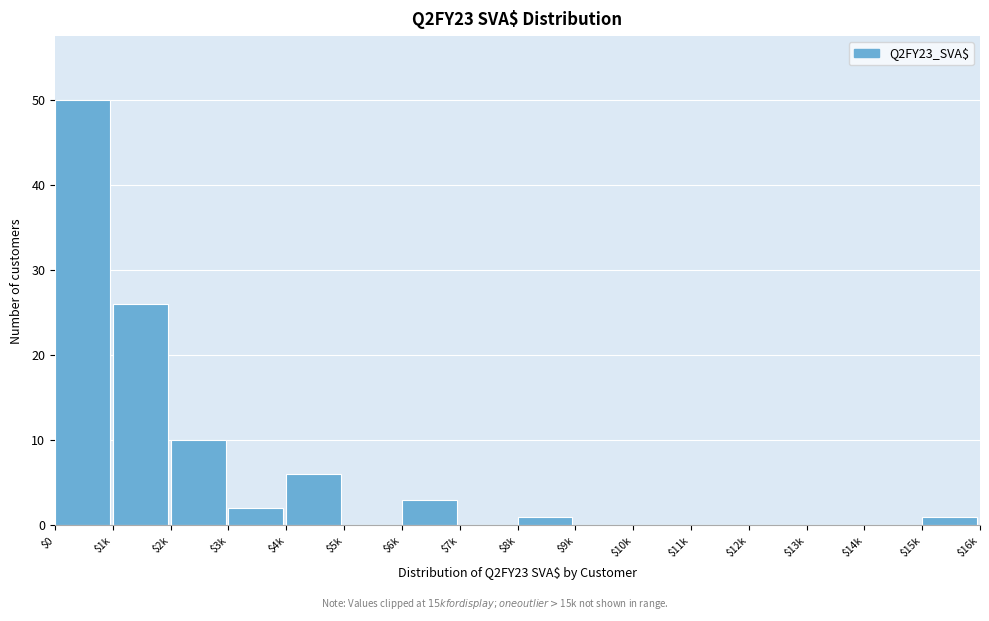

The value at $4k is 4. True or false?

False